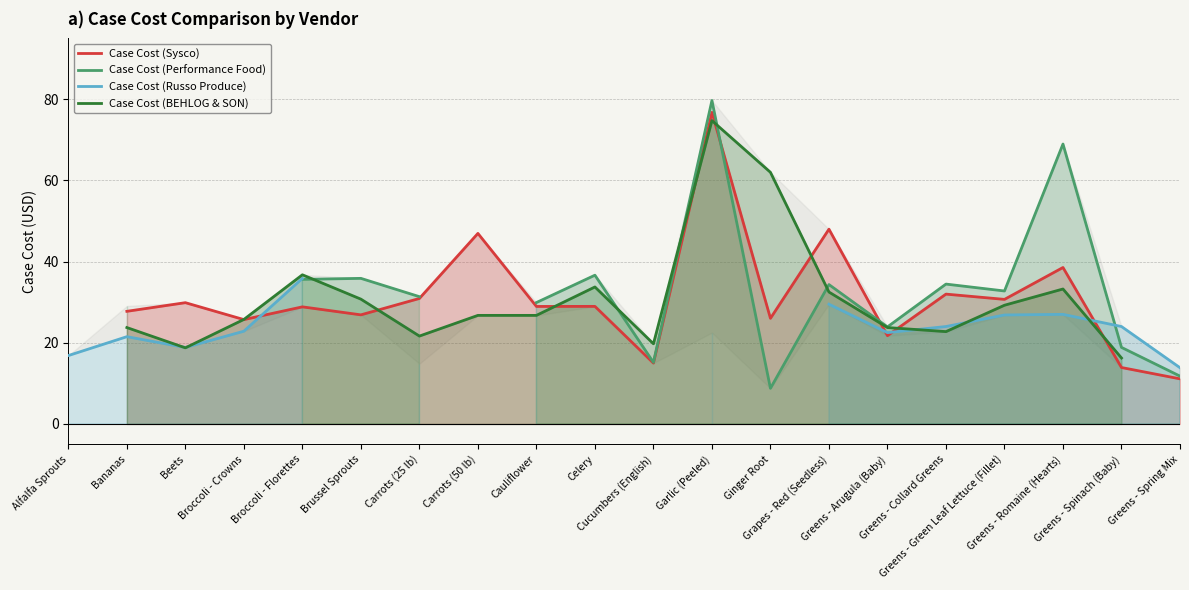

The value of Case Cost (Sysco) at Greens - Arugula (Baby) is 11.3. True or false?

False